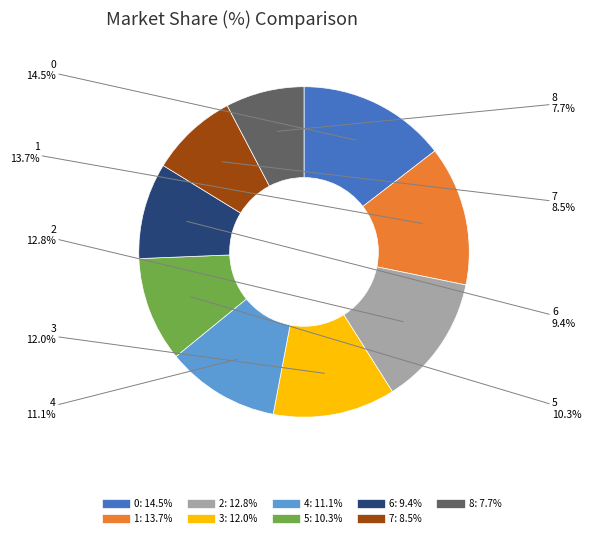

How many slices are in this pie chart?

9